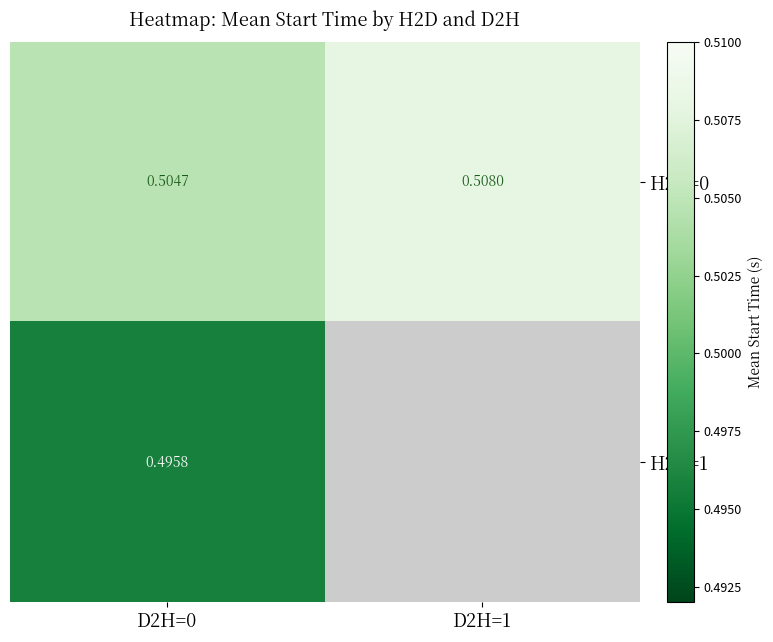

Which series has the widest spread of values?

H2D=0